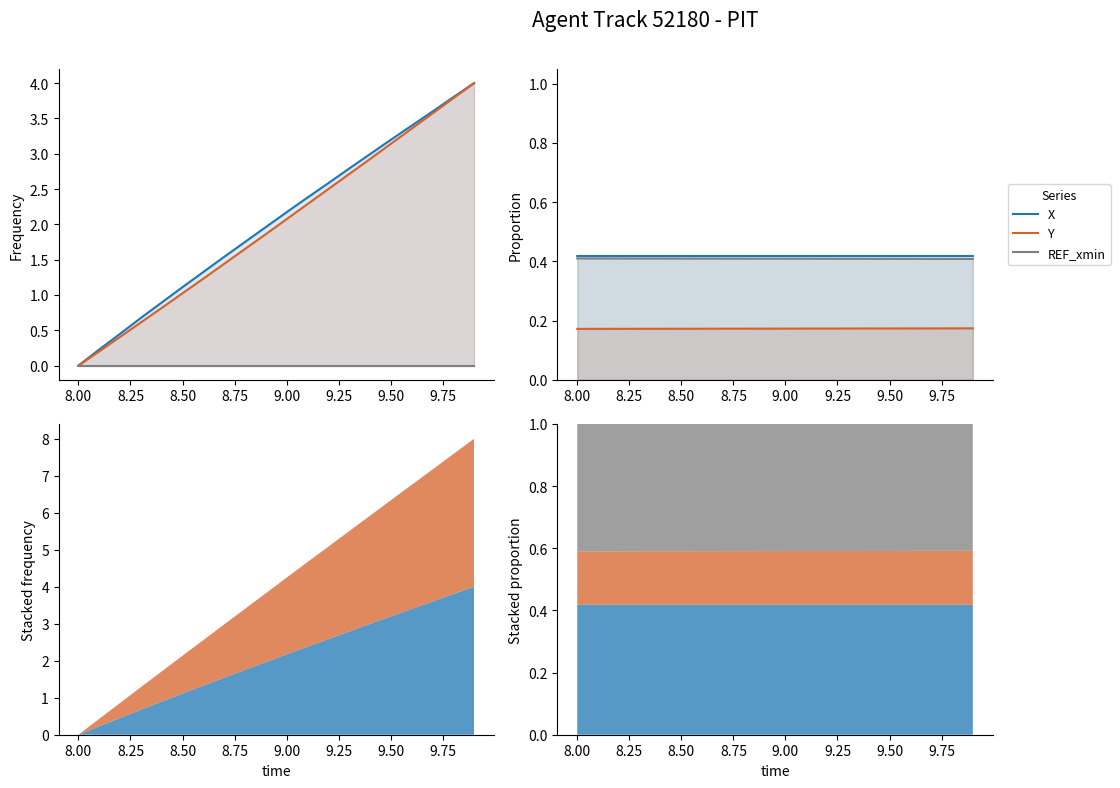

True or false: X and REF_xmin cross at least once.

False